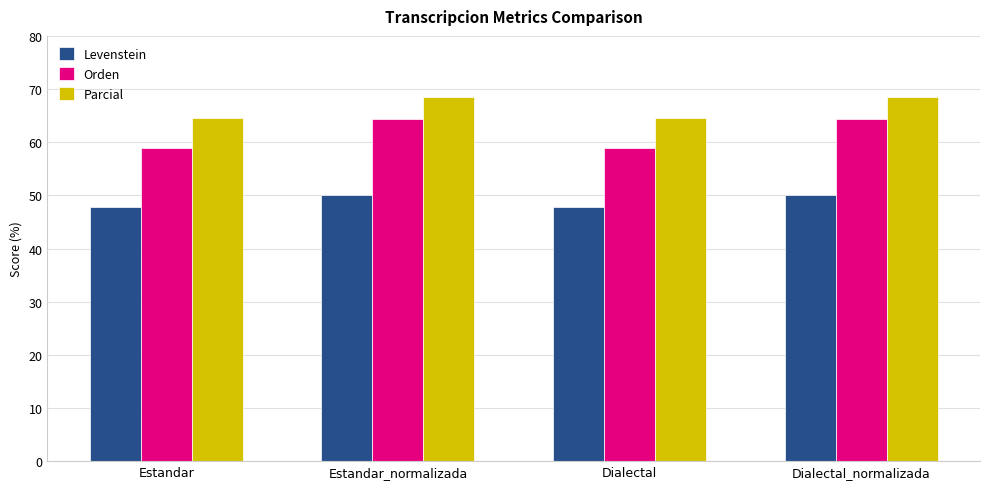

Reading left to right, transcribe all the data shown in this chart.

Levenstein: Estandar=47.8	Estandar_normalizada=50.0	Dialectal=47.8	Dialectal_normalizada=50.0
Orden: Estandar=58.8	Estandar_normalizada=64.4	Dialectal=58.8	Dialectal_normalizada=64.4
Parcial: Estandar=64.5	Estandar_normalizada=68.5	Dialectal=64.5	Dialectal_normalizada=68.5